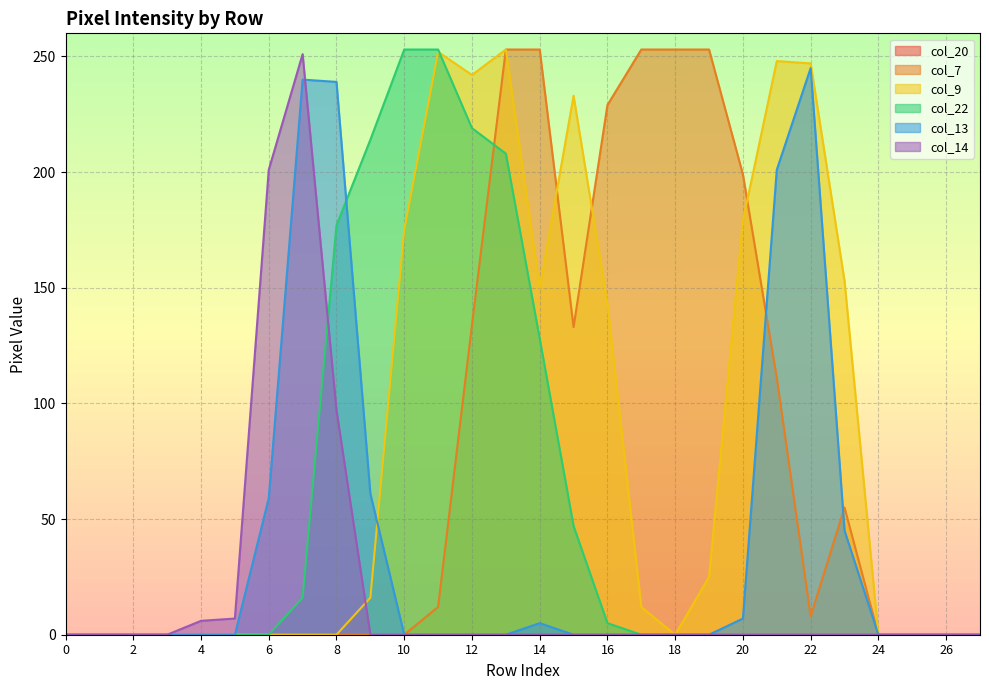

Reading left to right, extract all data points from this chart.

col_7: 0	0	0	0	0	0	0	0	0	0	0	12	134	253	253	133	229	253	253	253	199	111	8	55	0	0	0	0
col_9: 0	0	0	0	0	0	0	0	0	16	175	252	242	253	150	233	143	12	0	25	179	248	247	153	0	0	0	0
col_22: 0	0	0	0	0	0	0	16	177	214	253	253	219	208	128	47	5	0	0	0	0	0	0	0	0	0	0	0
col_13: 0	0	0	0	0	0	59	240	239	61	0	0	0	0	5	0	0	0	0	0	7	201	245	45	0	0	0	0
col_14: 0	0	0	0	6	7	201	251	97	0	0	0	0	0	0	0	0	0	0	0	0	0	0	0	0	0	0	0